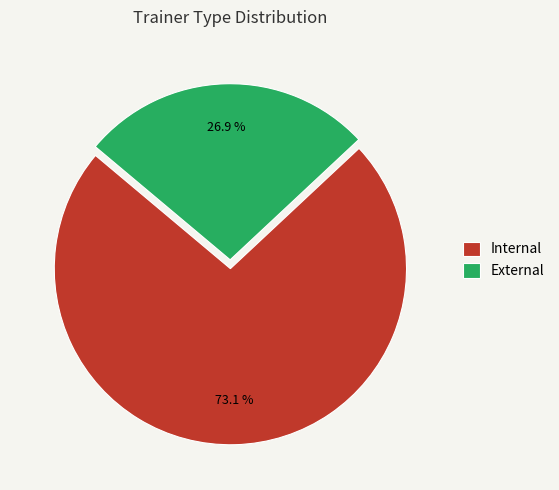

To the nearest percent, what portion does Internal represent?

73%